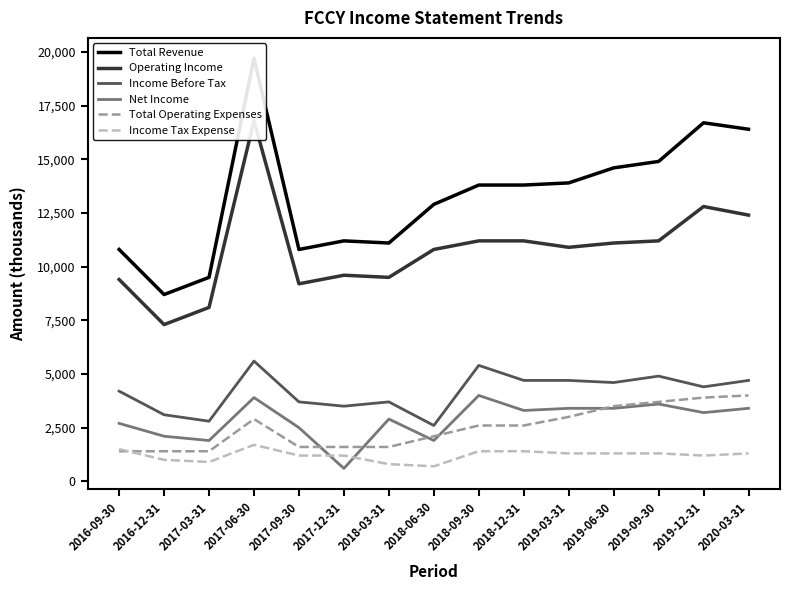

At 2018-12-31, list the series in order from smallest to largest.

Income Tax Expense, Total Operating Expenses, Net Income, Income Before Tax, Operating Income, Total Revenue